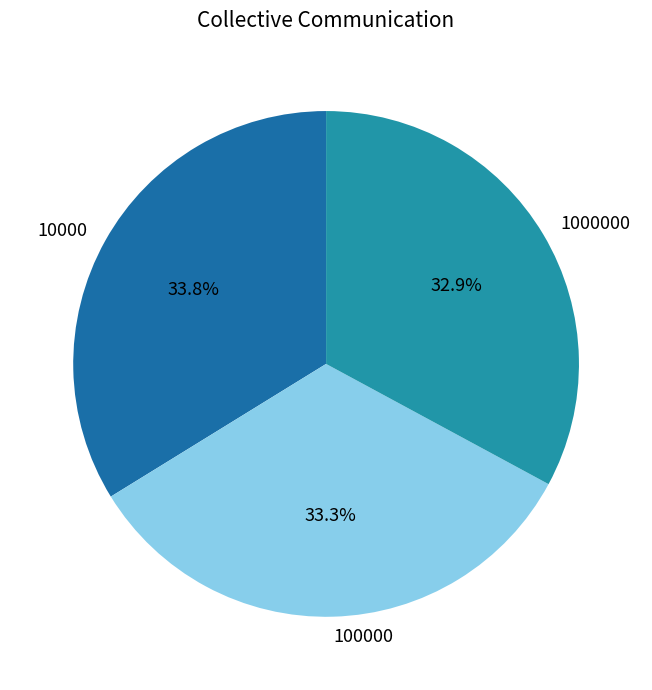

How many segments does this pie chart have?

3